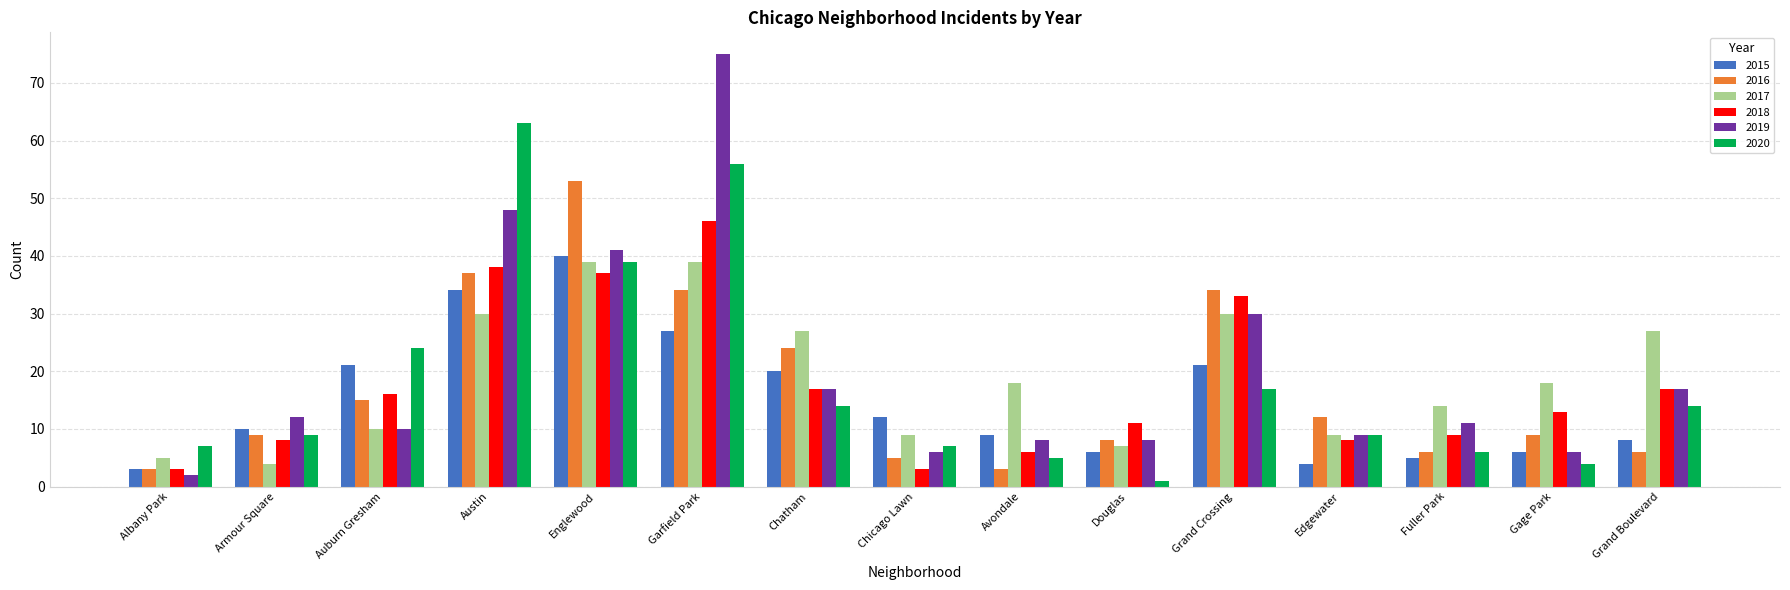

What is the average value of the 2016 series?

17